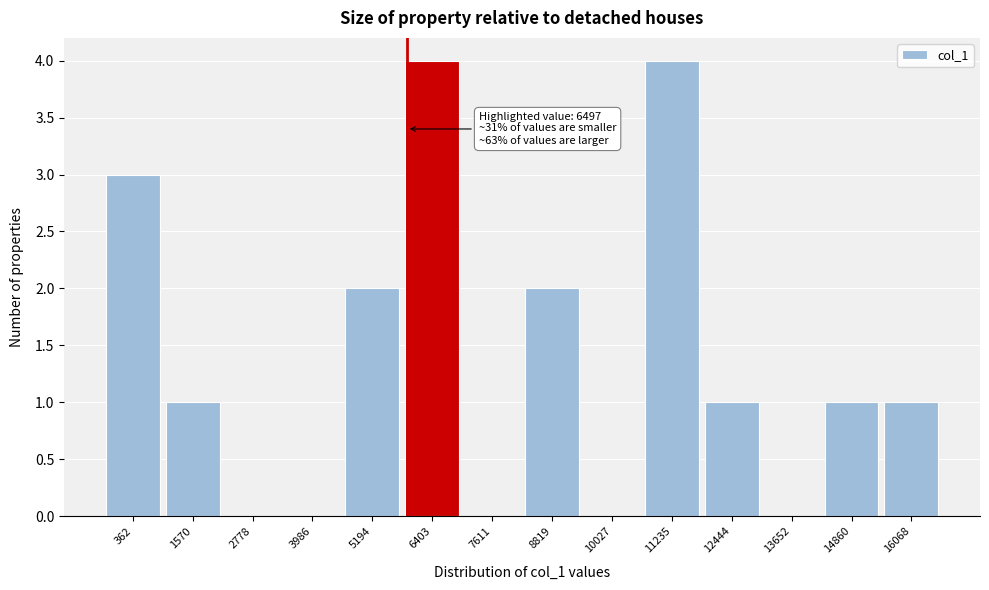

Reading left to right, transcribe all the data shown in this chart.

362=3	1570=1	2778=0	3986=0	5194=2	6403=4	7611=0	8819=2	10027=0	11235=4	12444=1	13652=0	14860=1	16068=1